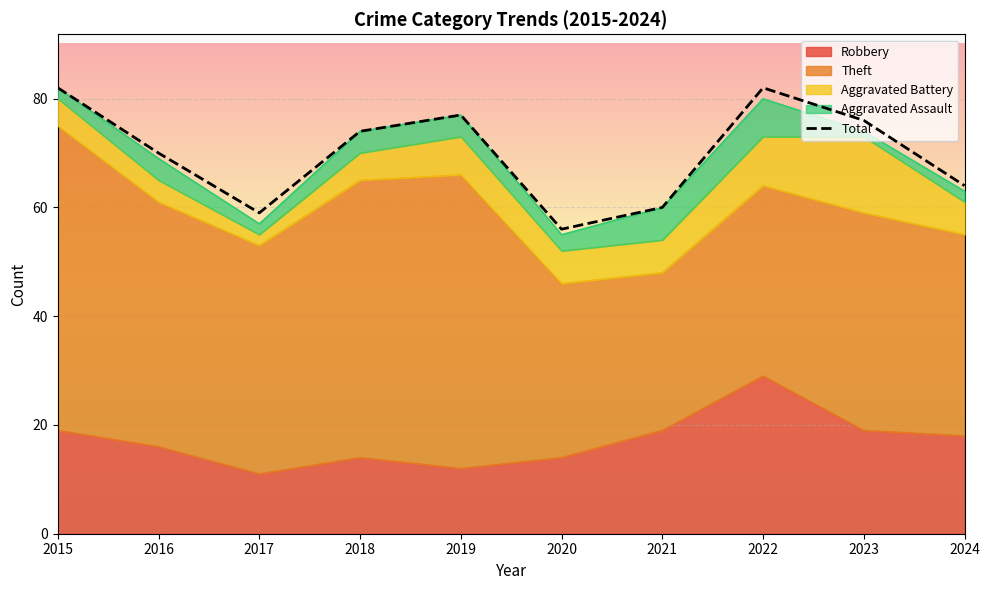

At which category does the data reach its first local peak?

2019